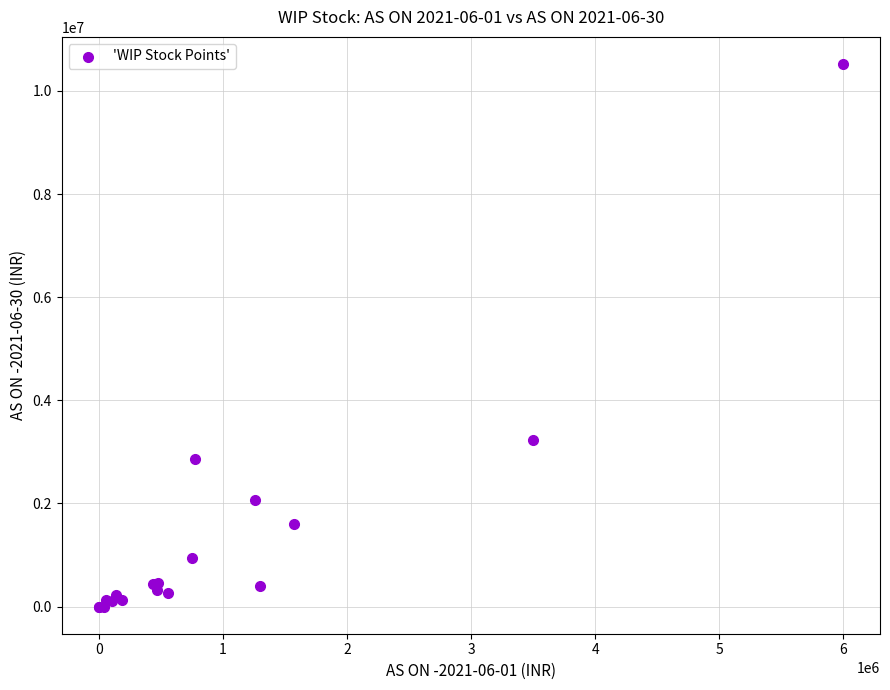

What Y value in the scatter plot is closest to 5260871?

3235338.6